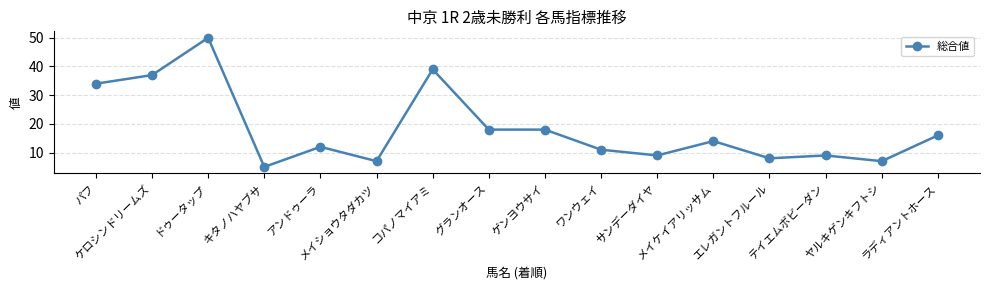

Which category has the highest value across all series?

ドゥータップ